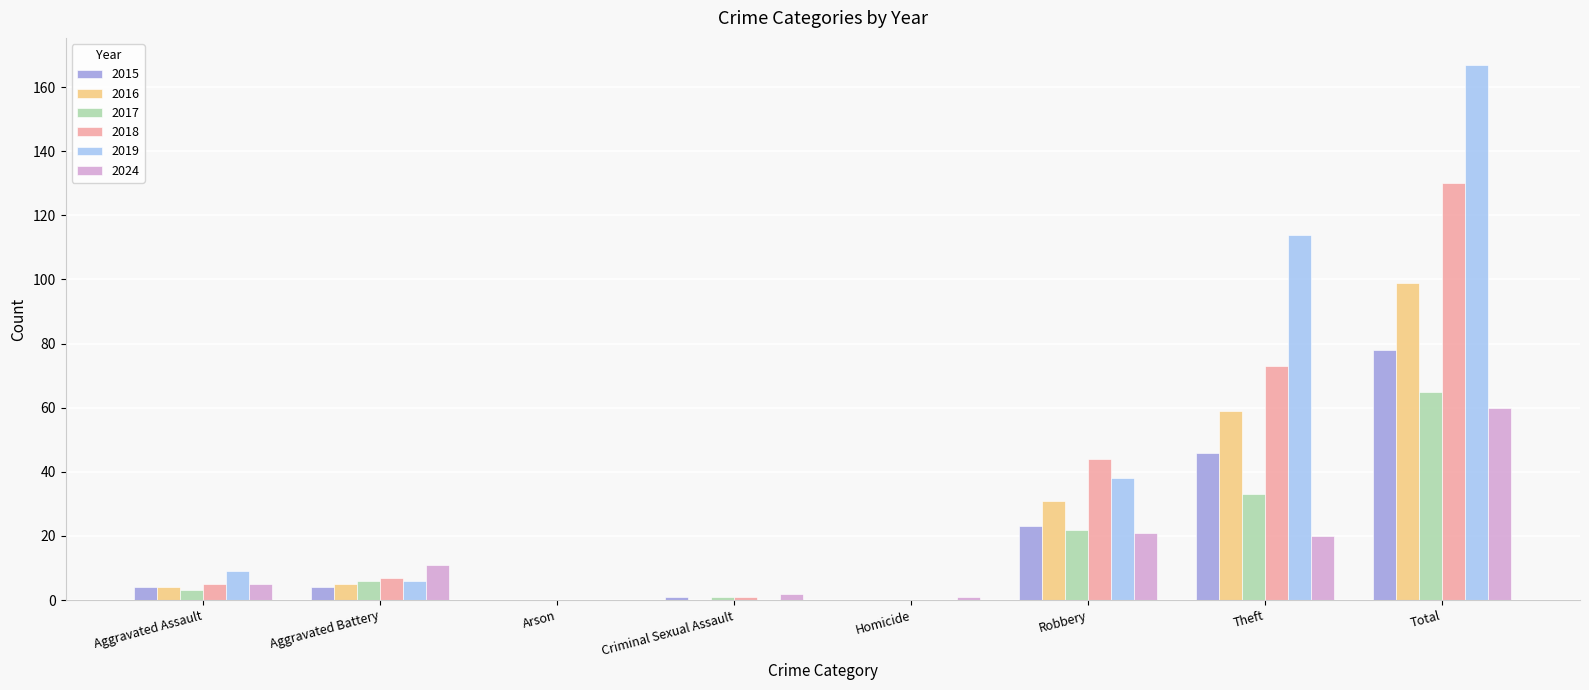

Reading left to right, transcribe all the data shown in this chart.

2015: Aggravated Assault=4	Aggravated Battery=4	Arson=0	Criminal Sexual Assault=1	Homicide=0	Robbery=23	Theft=46	Total=78
2016: Aggravated Assault=4	Aggravated Battery=5	Arson=0	Criminal Sexual Assault=0	Homicide=0	Robbery=31	Theft=59	Total=99
2017: Aggravated Assault=3	Aggravated Battery=6	Arson=0	Criminal Sexual Assault=1	Homicide=0	Robbery=22	Theft=33	Total=65
2018: Aggravated Assault=5	Aggravated Battery=7	Arson=0	Criminal Sexual Assault=1	Homicide=0	Robbery=44	Theft=73	Total=130
2019: Aggravated Assault=9	Aggravated Battery=6	Arson=0	Criminal Sexual Assault=0	Homicide=0	Robbery=38	Theft=114	Total=167
2024: Aggravated Assault=5	Aggravated Battery=11	Arson=0	Criminal Sexual Assault=2	Homicide=1	Robbery=21	Theft=20	Total=60